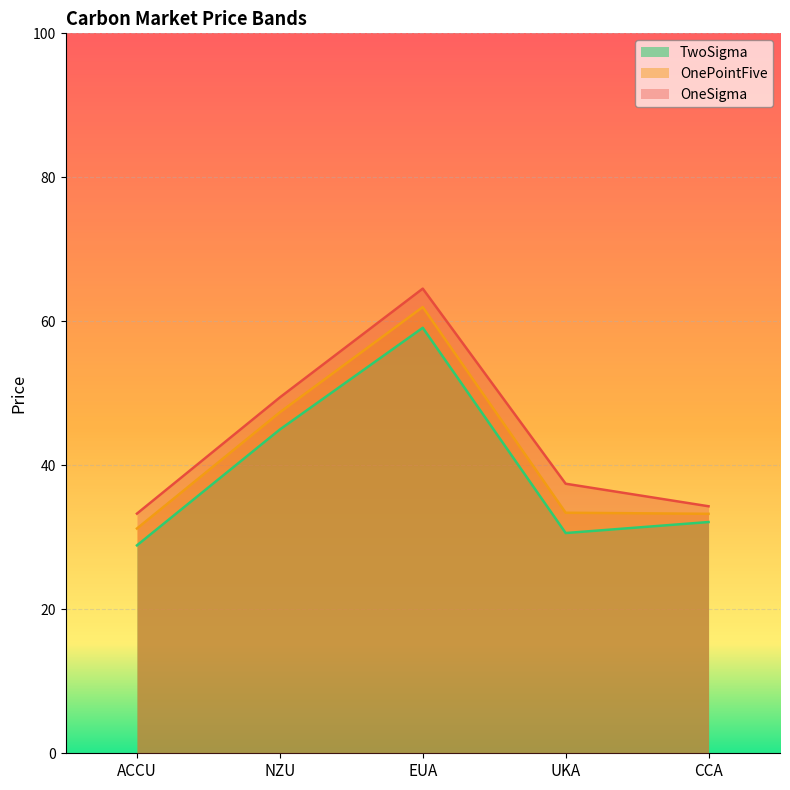

Which series changed the most between ACCU and UKA?

OneSigma